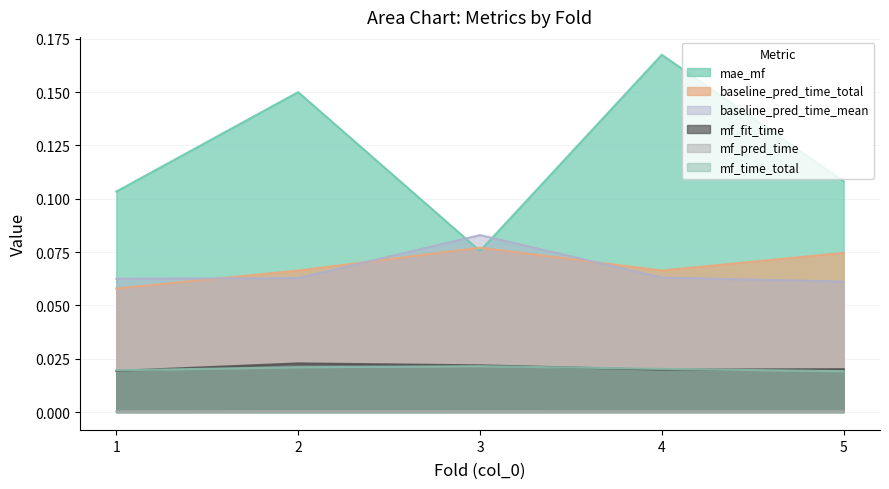

Between 2 and 5, which is larger?

2